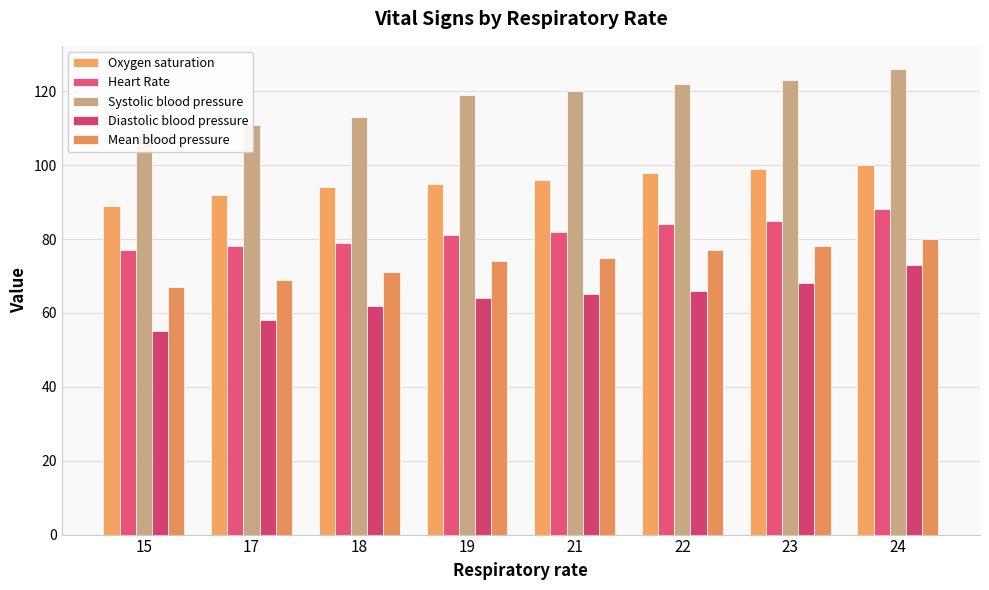

True or false: Systolic blood pressure has a value of 120 at 21.

True